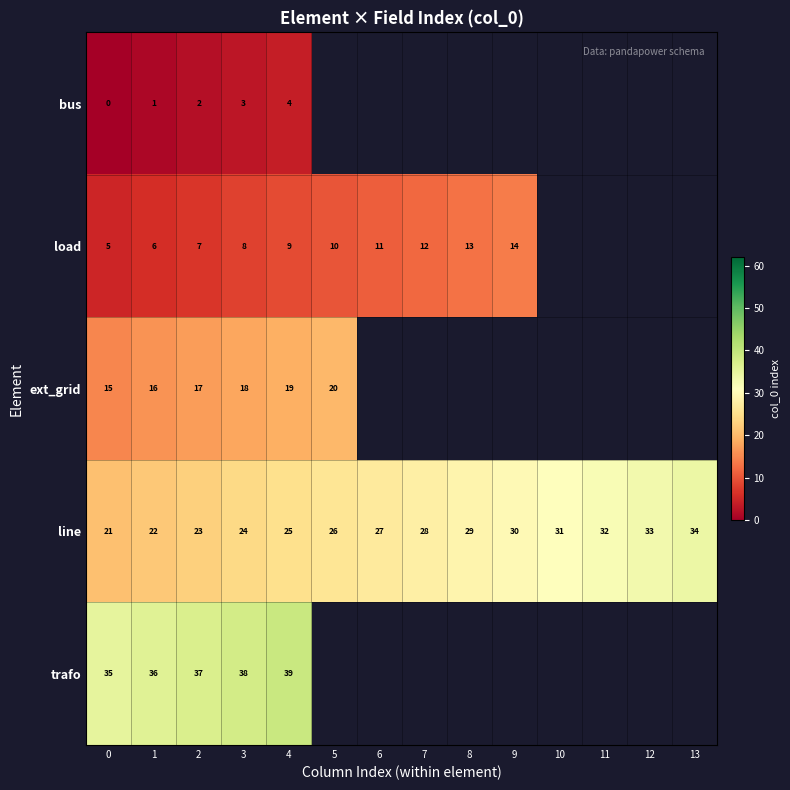

What is the difference between the highest and lowest values at 4?

35